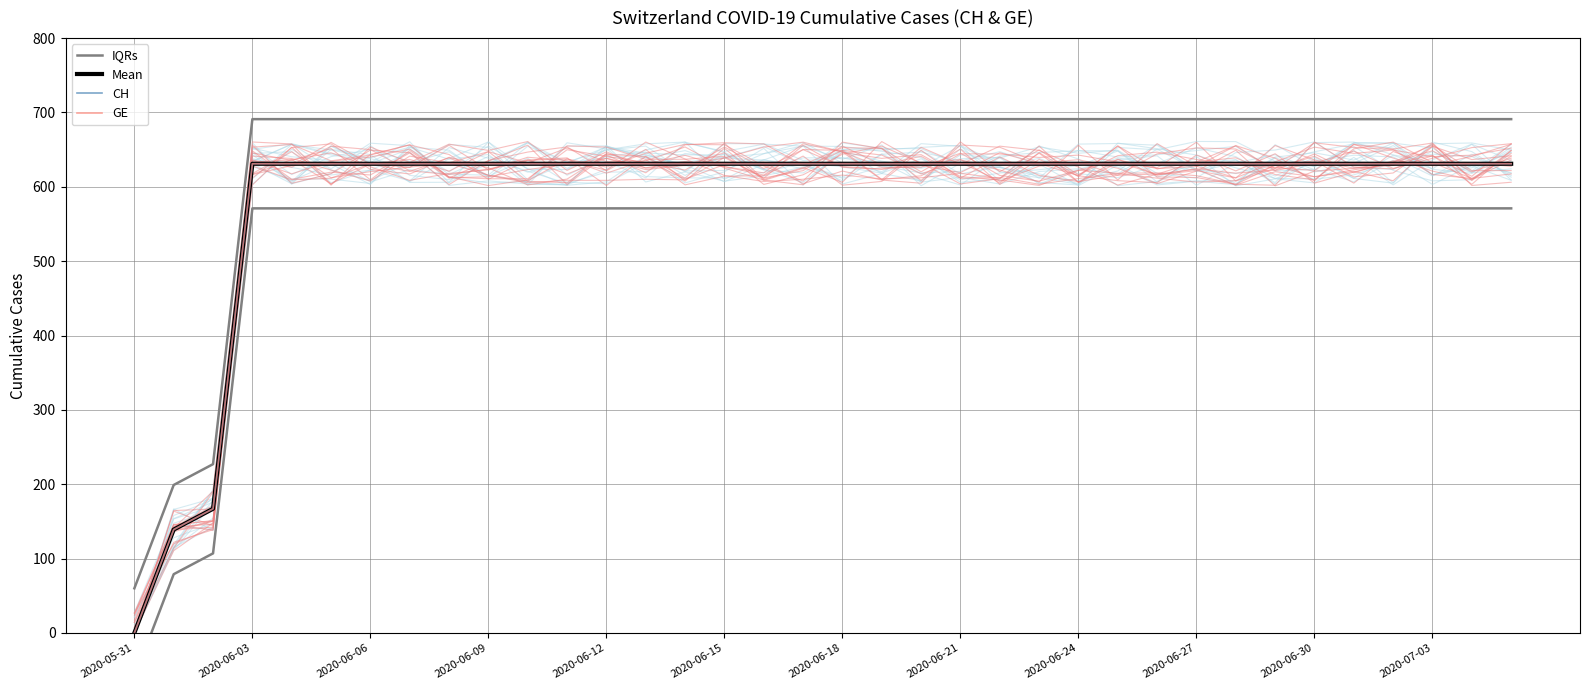

At which label is CH closest to 315?

2020-06-06